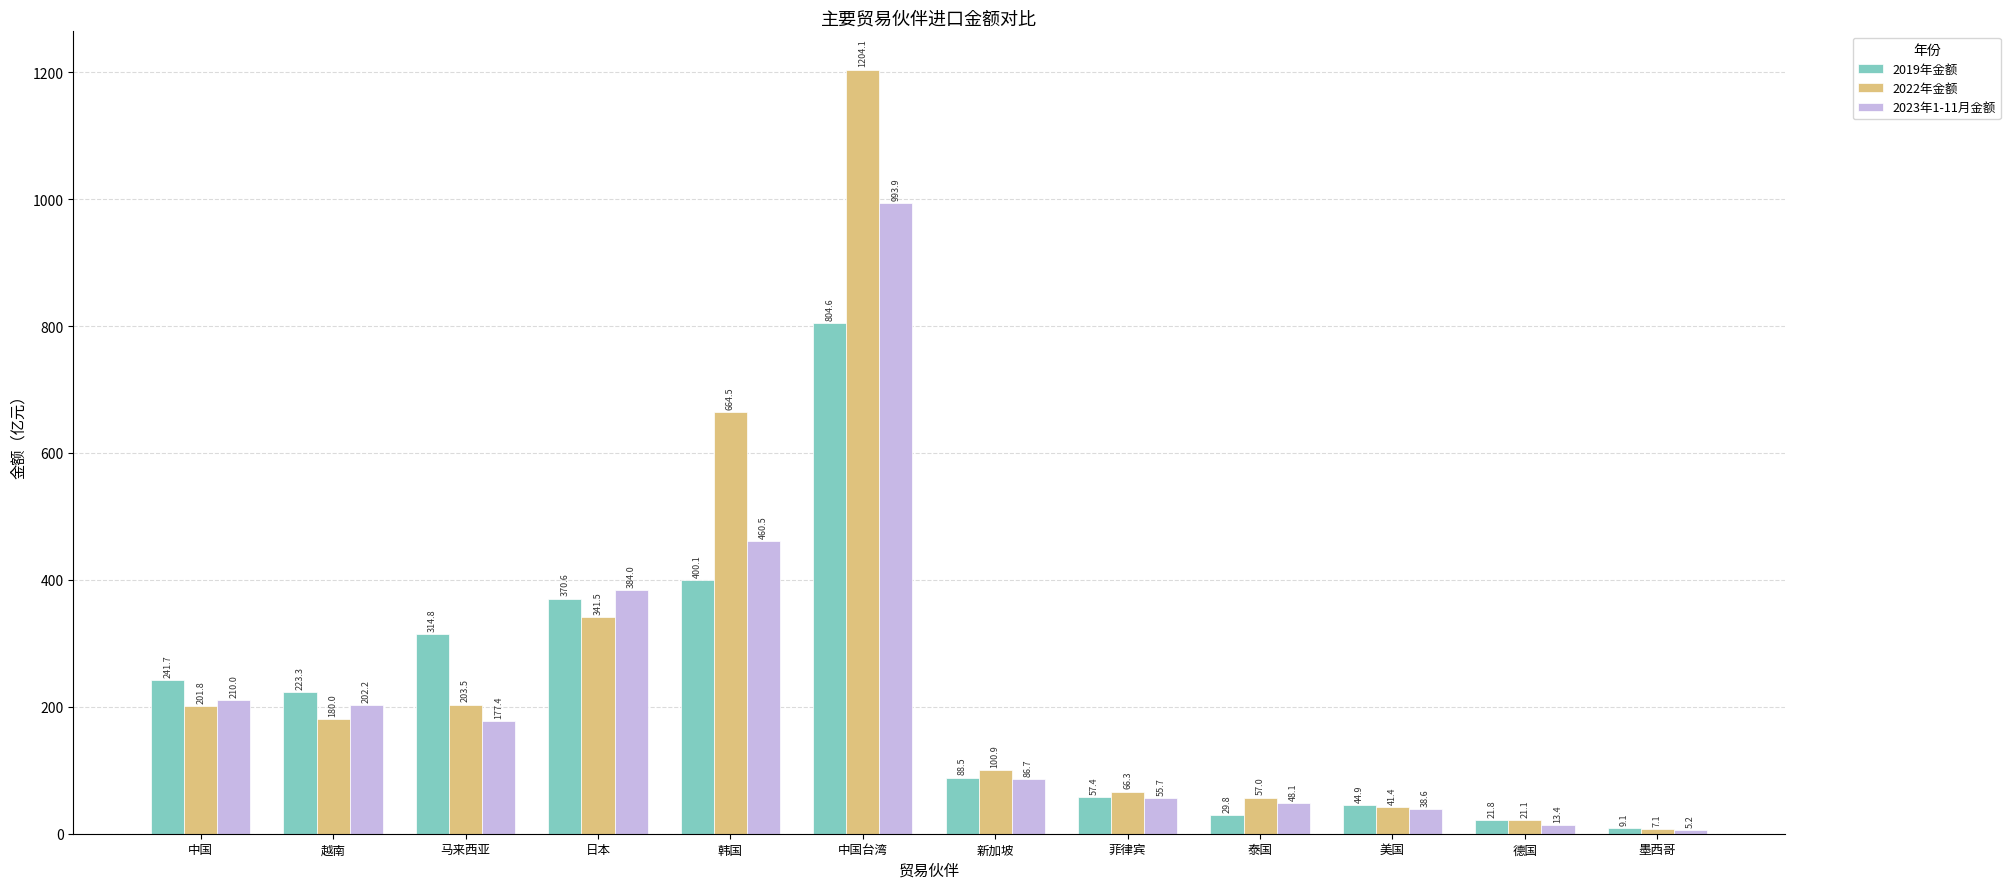

Reading right to left, extract all data points from this chart.

2019年金额: 9.1	21.8	44.9	29.8	57.4	88.5	804.6	400.1	370.6	314.8	223.3	241.7
2022年金额: 7.1	21.1	41.4	57.0	66.3	100.9	1204.1	664.5	341.5	203.5	180.0	201.8
2023年1-11月金额: 5.2	13.4	38.6	48.1	55.7	86.7	993.9	460.5	384.0	177.4	202.2	210.0